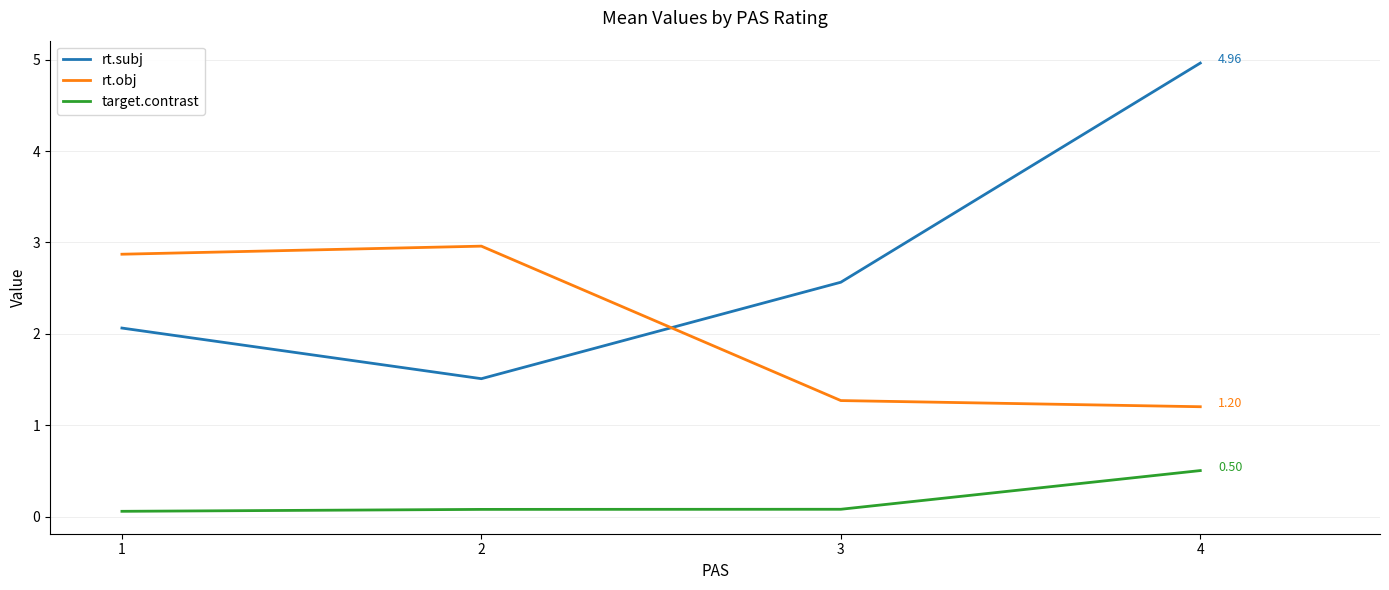

Between 2 and 3, which series saw the biggest shift?

rt.obj